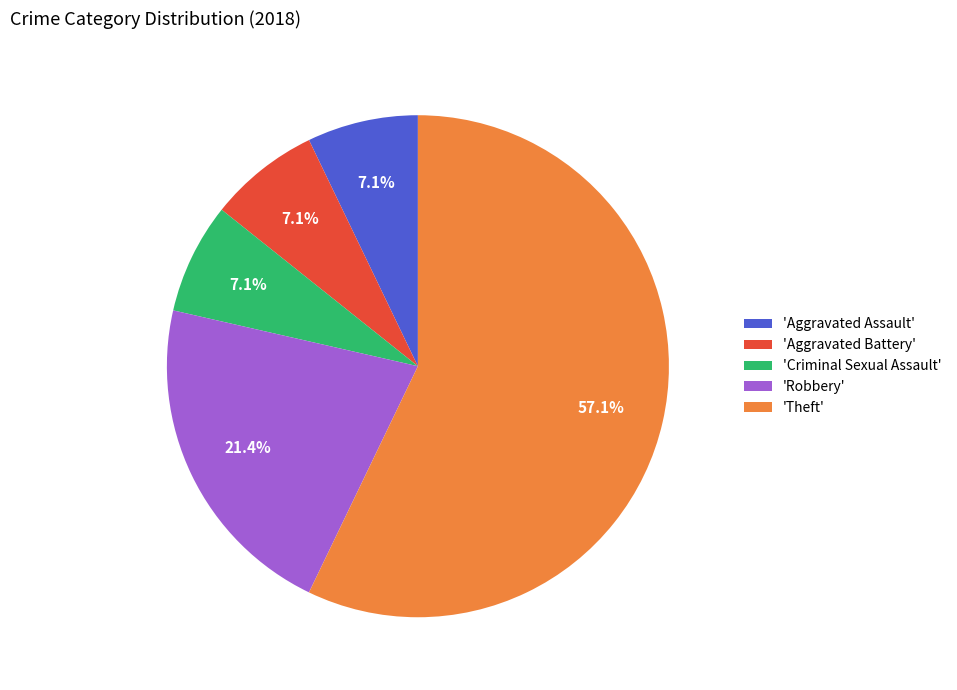

How many slices are in this pie chart?

5